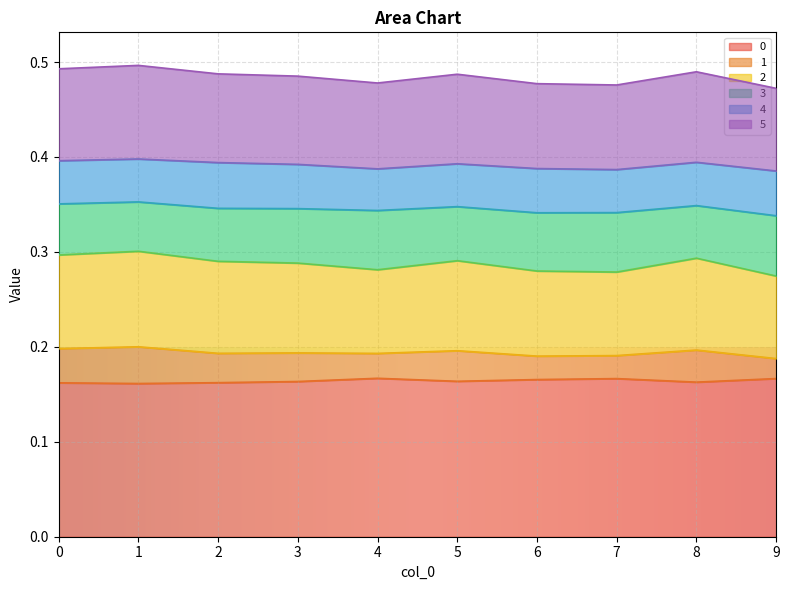

The value of 2 at 4 is 0.2. True or false?

False